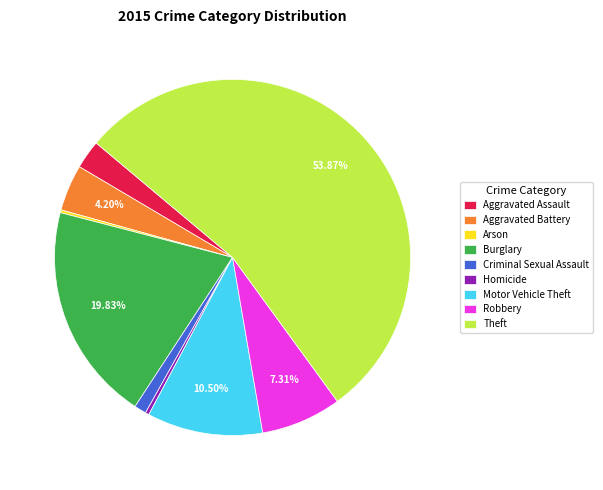

Which category accounts for the majority?

Theft